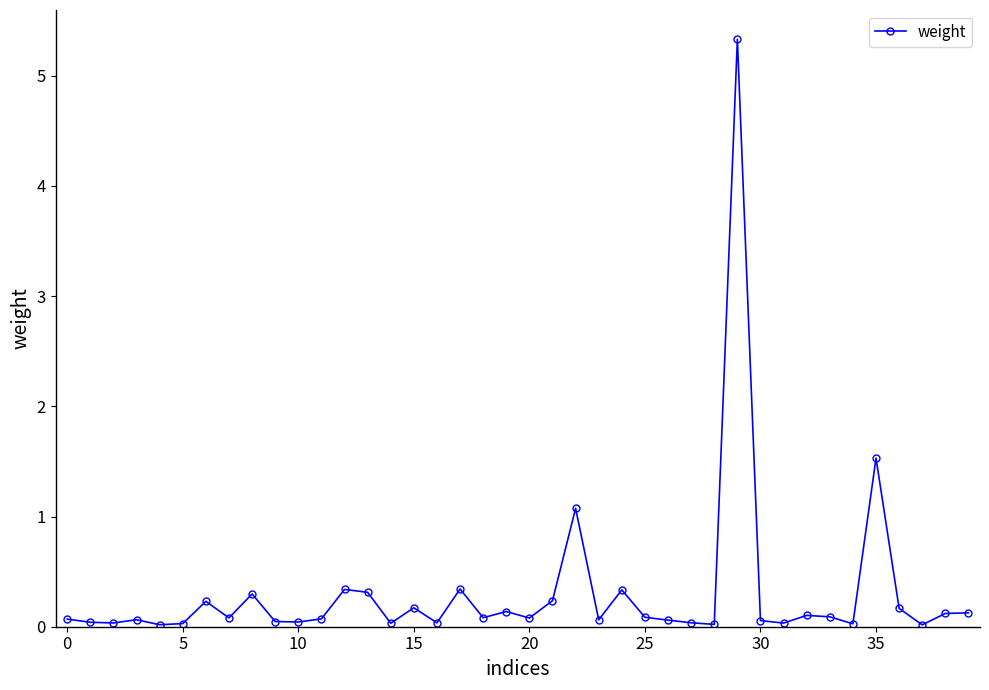

What is the difference between the second highest and minimum values?

1.5